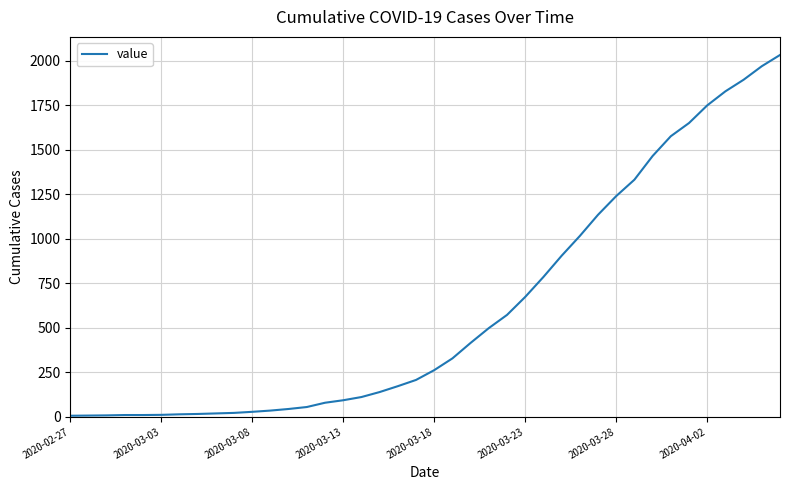

Count the number of categories in the chart.

40